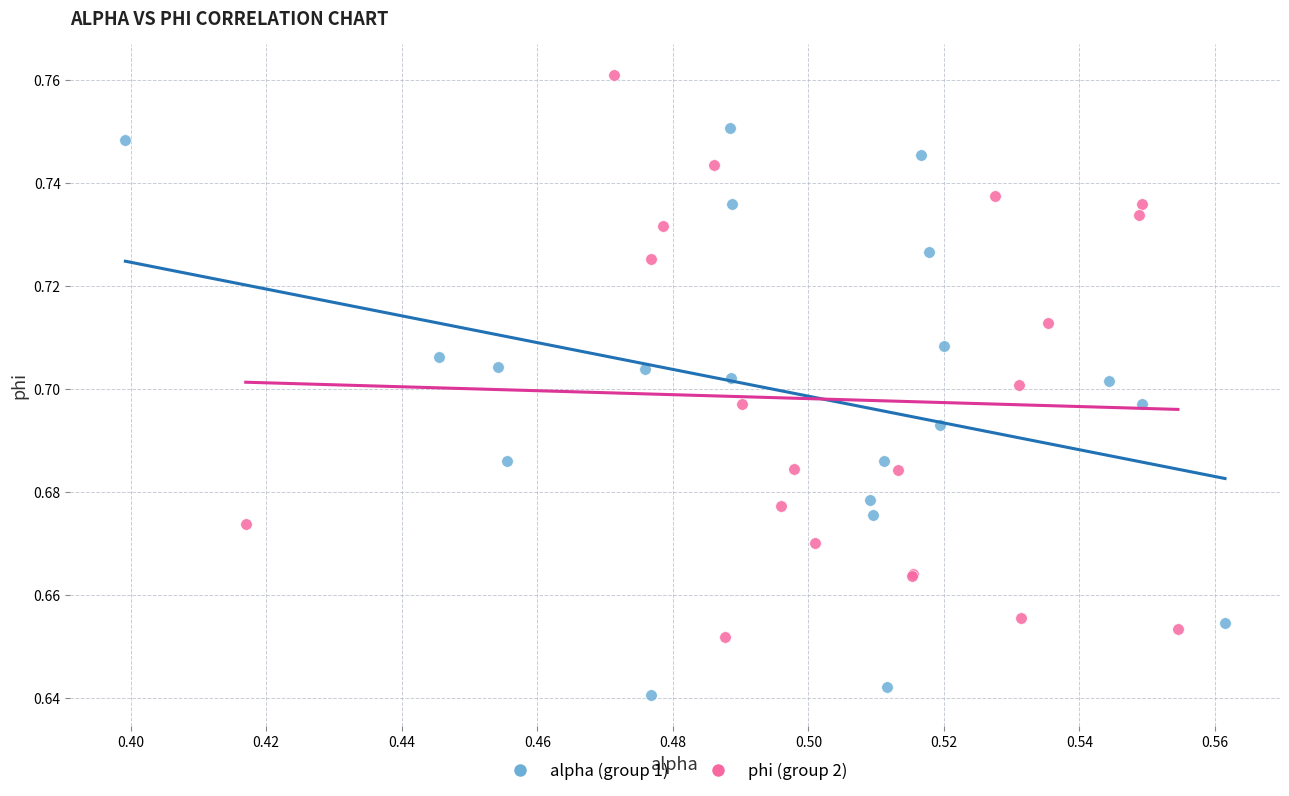

Which series contains the highest Y value?

phi (group 2)